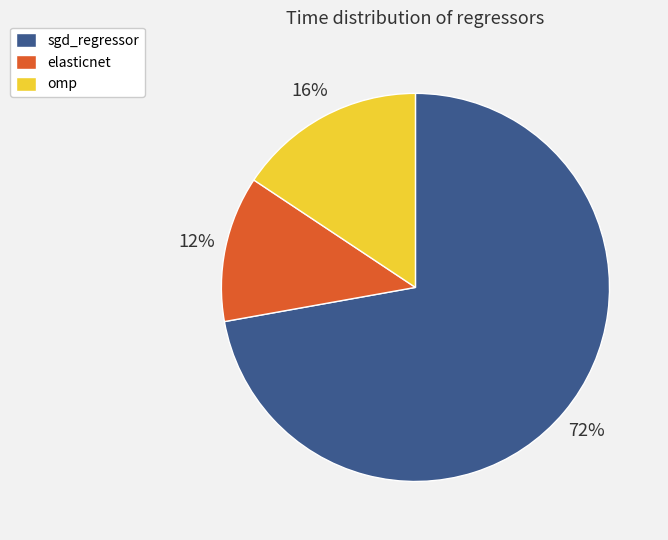

What is the largest slice in the pie chart?

sgd_regressor